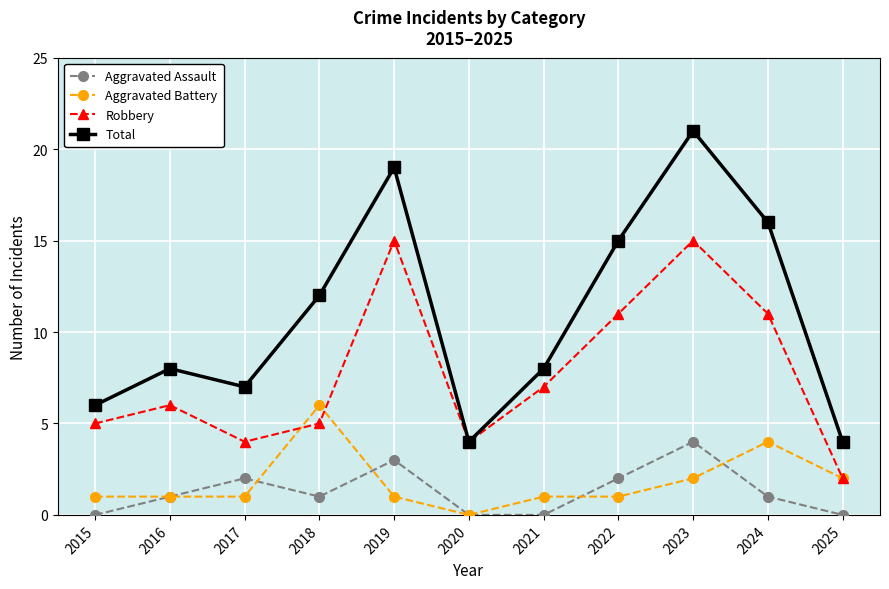

Reading left to right, what are all the values shown in this chart?

Aggravated Assault: 0	1	2	1	3	0	0	2	4	1	0
Aggravated Battery: 1	1	1	6	1	0	1	1	2	4	2
Robbery: 5	6	4	5	15	4	7	11	15	11	2
Total: 6	8	7	12	19	4	8	15	21	16	4